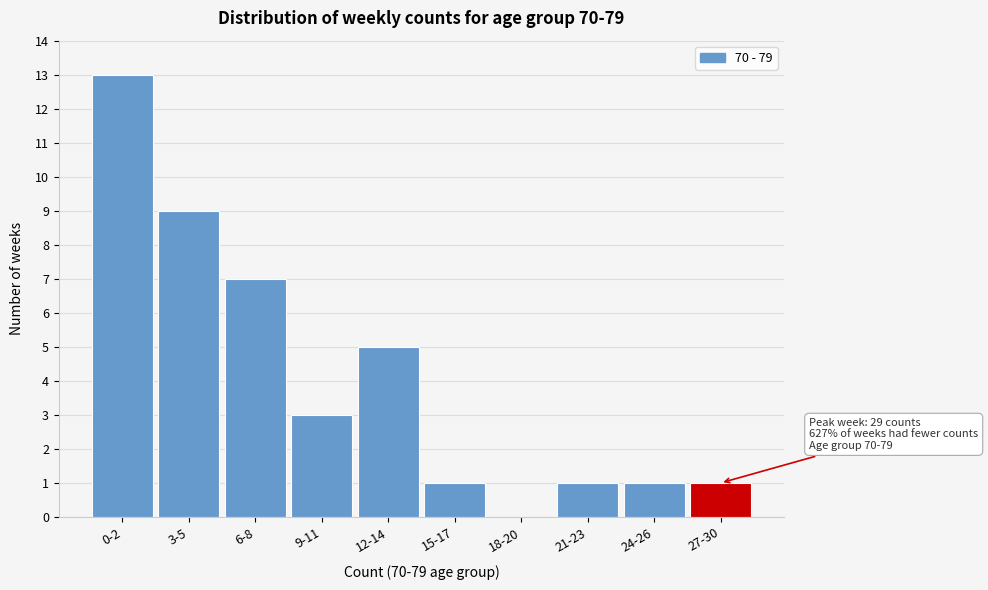

Reading left to right, transcribe all the data shown in this chart.

0-2=13	3-5=9	6-8=7	9-11=3	12-14=5	15-17=1	18-20=0	21-23=1	24-26=1	27-30=1